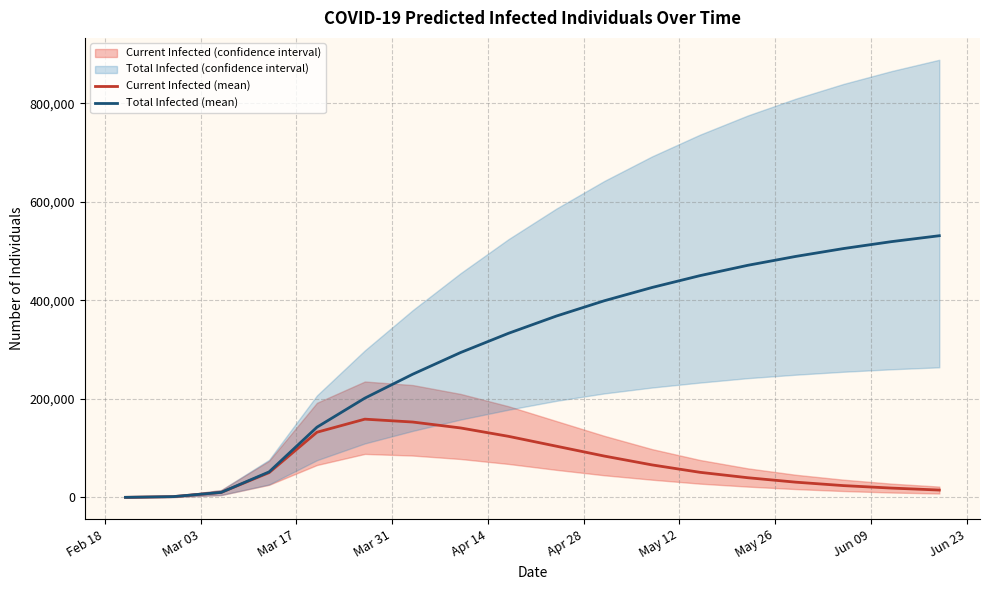

What is the highest value of the Current Infected (mean) series?

158837